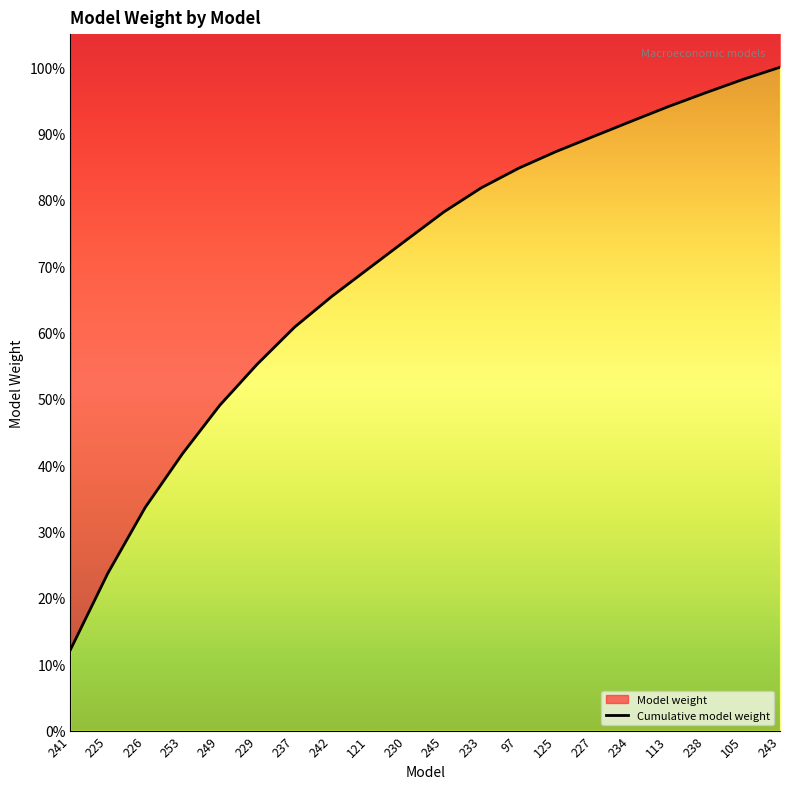

The chart shows a value of 0.1 at 226. True or false?

False